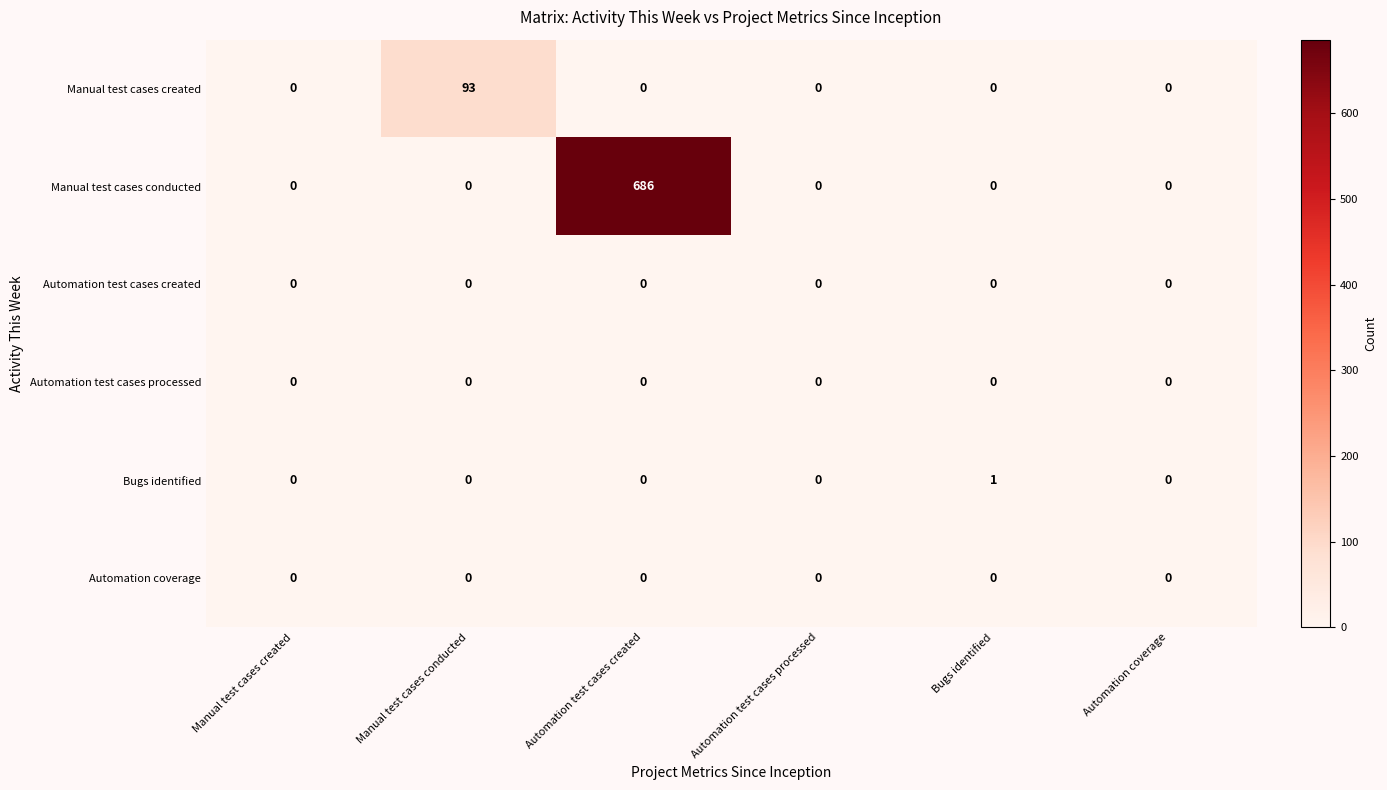

What is the average value of the Manual test cases conducted series?

114